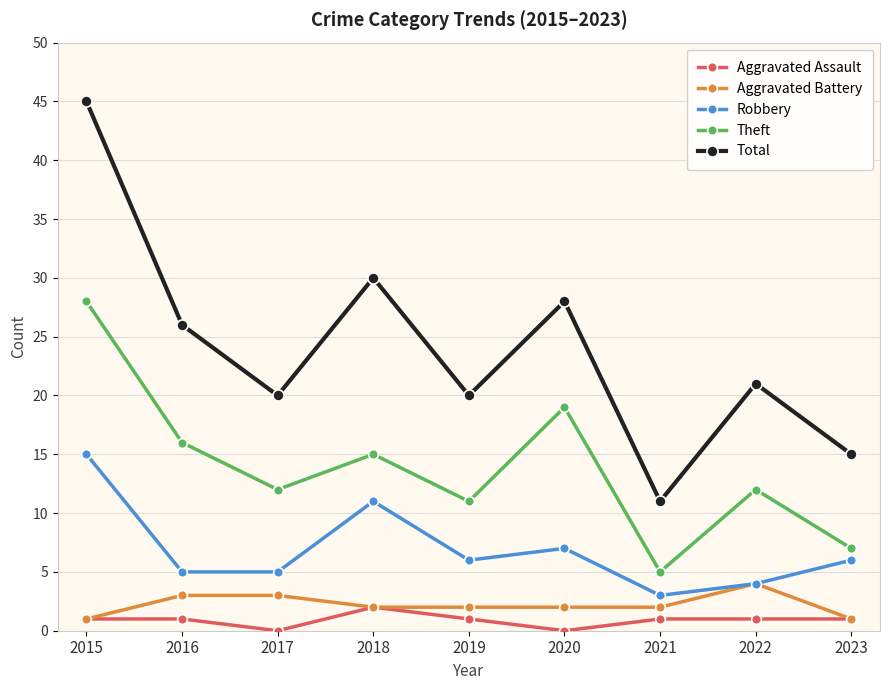

What is the value of the Theft point at the 2nd from the left?

16